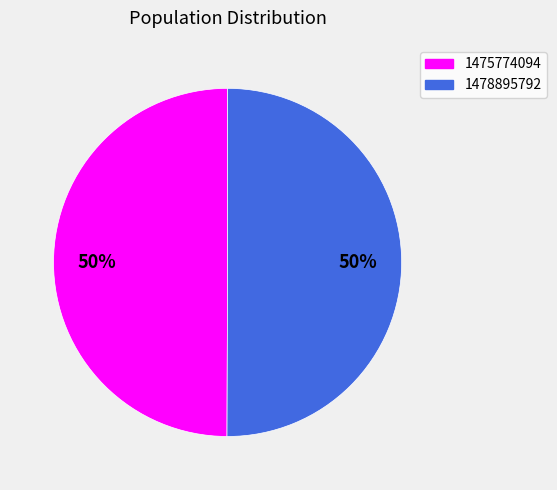

To the nearest percent, what is the combined percentage of 1475774094 and 1478895792?

100%